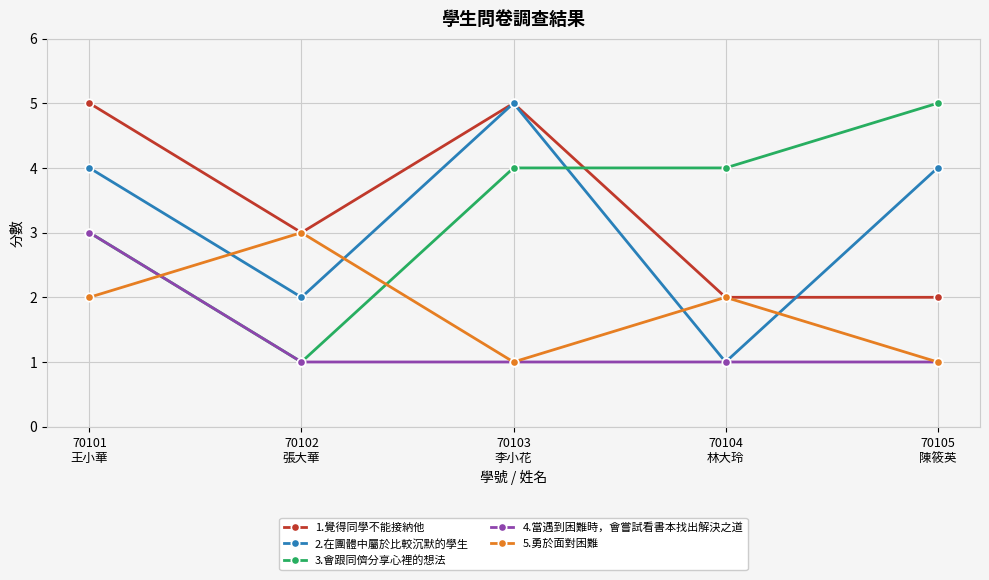

Read the 1.覺得同學不能接納他 value at 70104
林大玲.

2